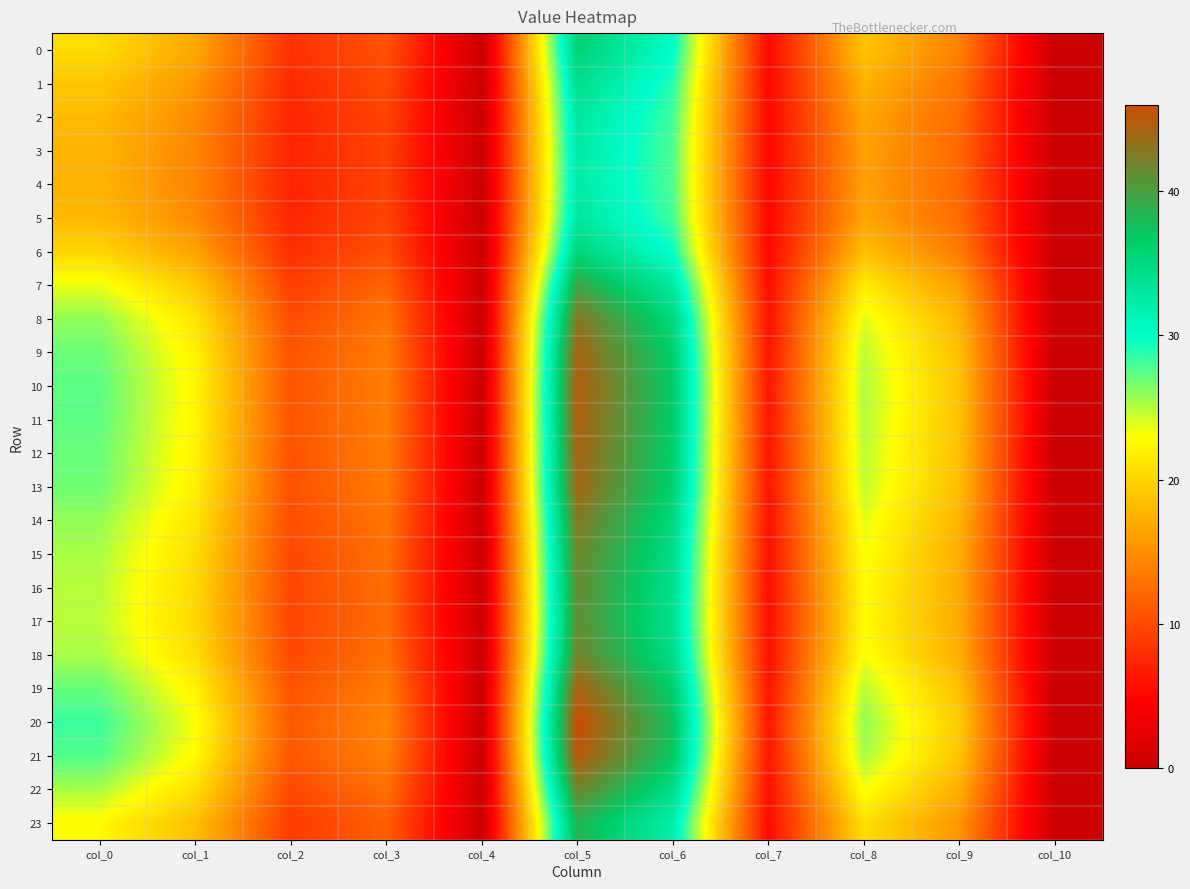

How many data points does each series have?

11